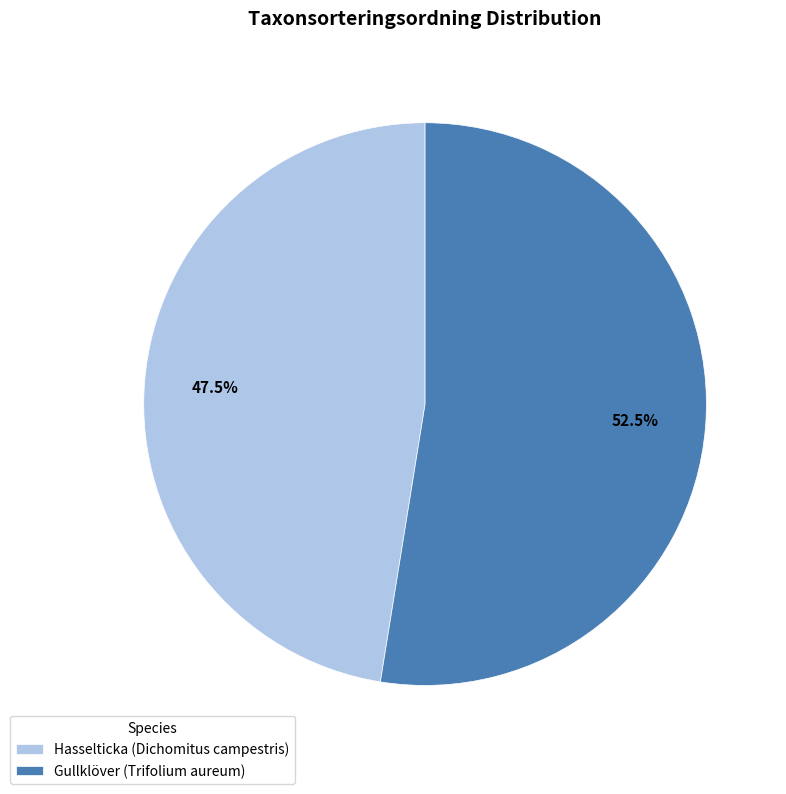

Combined, what portion of the pie is Gullklöver (Trifolium aureum) and Hasselticka (Dichomitus campestris)?

100.0%